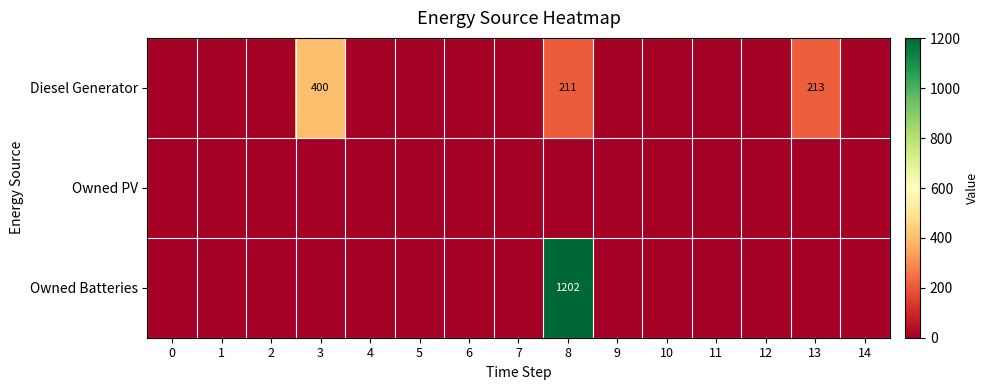

How many data points in Diesel Generator are above 0?

3